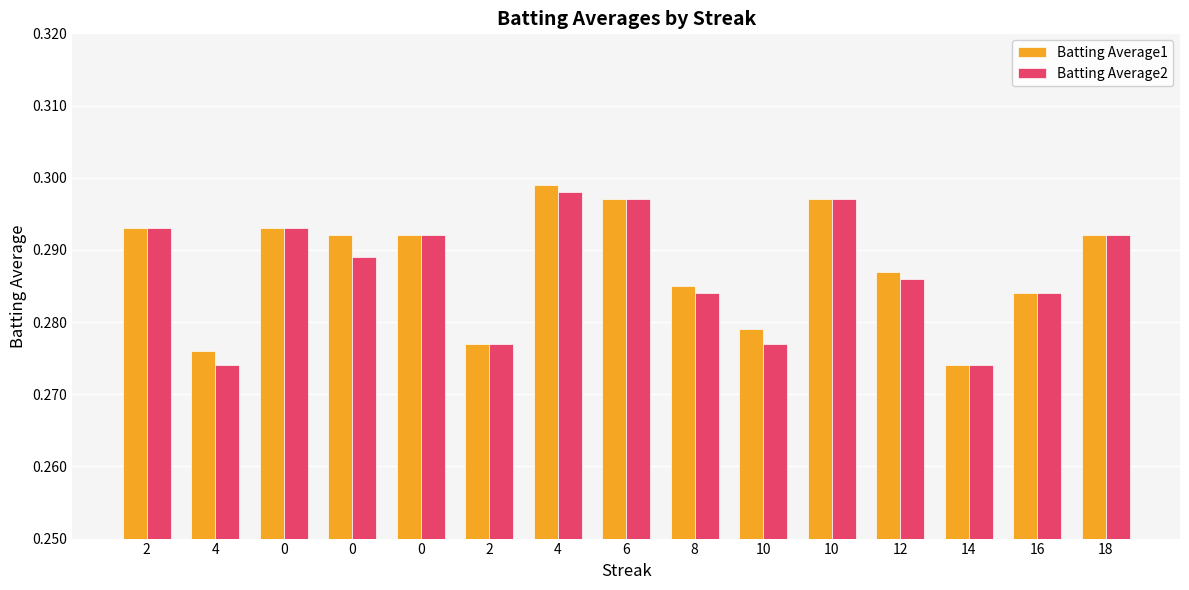

The Batting Average2 series shows 0.3 at 6. True or false?

True